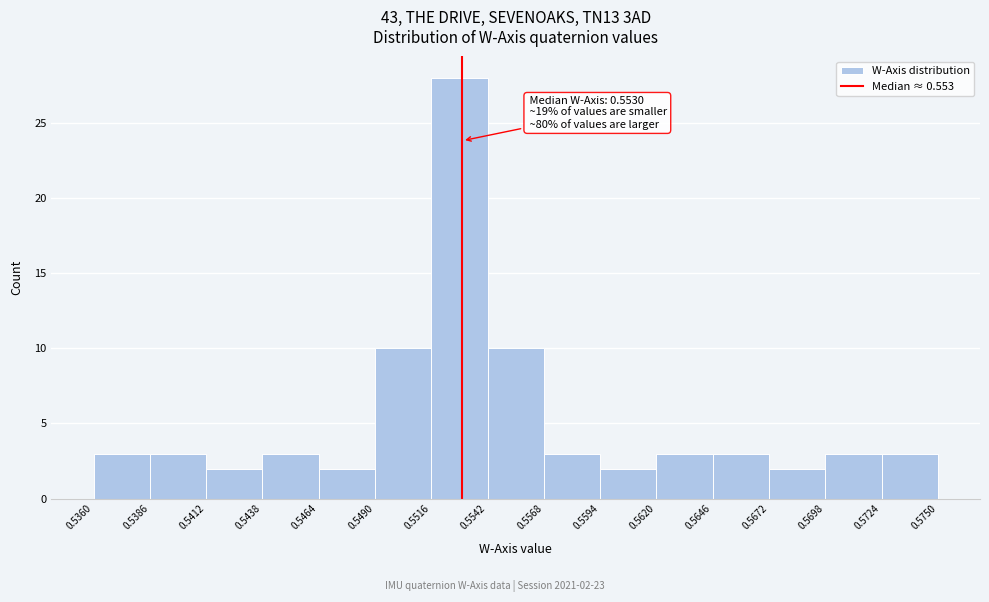

Which range on the x-axis has the tallest bar?

0.5516 to 0.5542